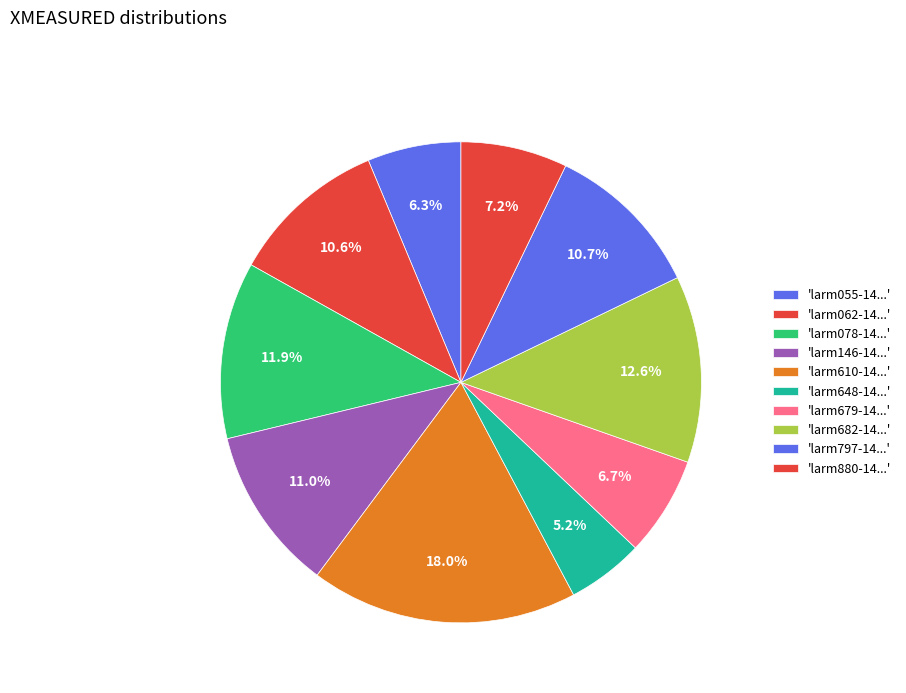

How many segments does this pie chart have?

10